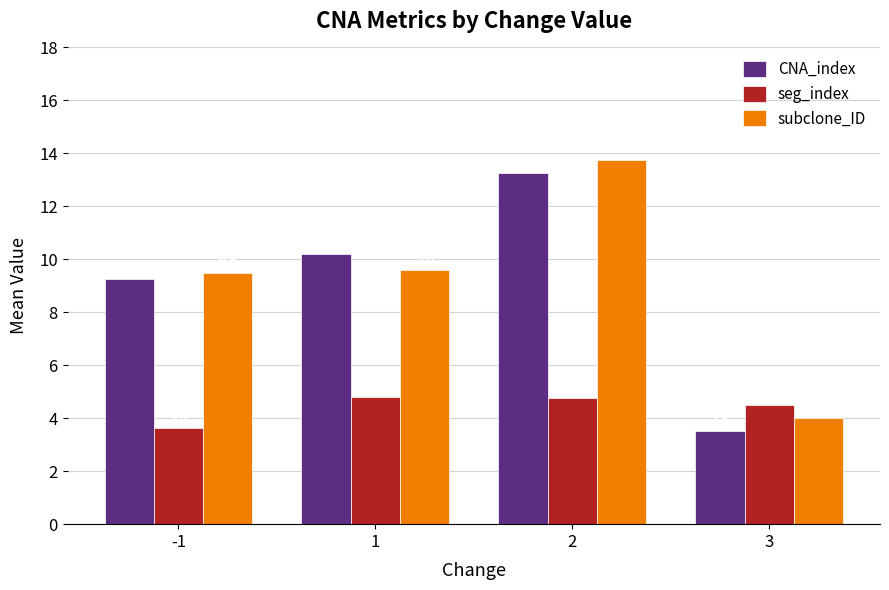

At which label is subclone_ID closest to 8?

-1